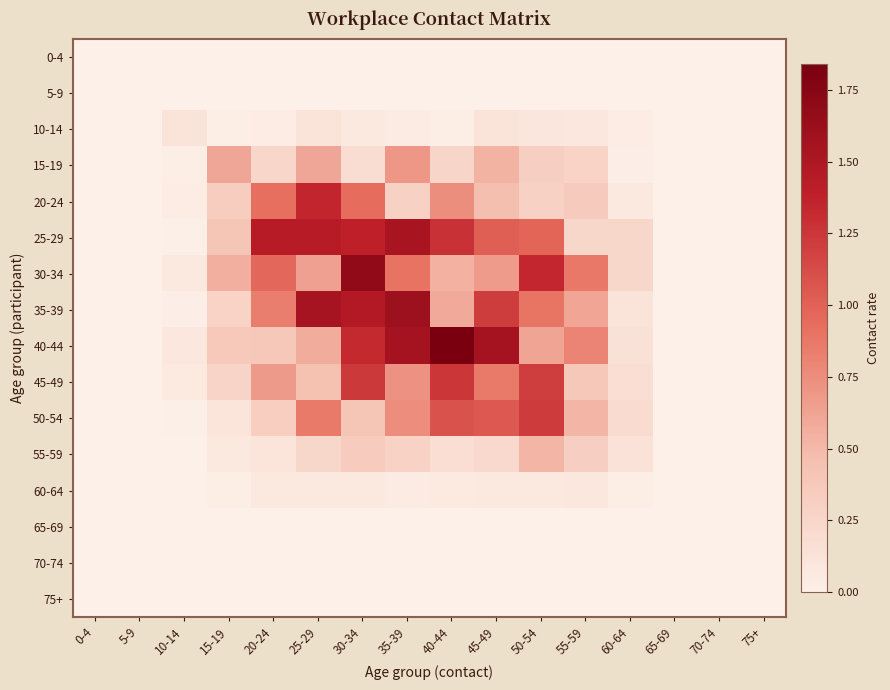

Reading left to right, list all the values displayed in this chart.

0-4: 0-4=0.0	5-9=0.0	10-14=0.0	15-19=0.0	20-24=0.0	25-29=0.0	30-34=0.0	35-39=0.0	40-44=0.0	45-49=0.0	50-54=0.0	55-59=0.0	60-64=0.0	65-69=0.0	70-74=0.0	75+=0.0
5-9: 0-4=0.0	5-9=0.0	10-14=0.0	15-19=0.0	20-24=0.0	25-29=0.0	30-34=0.0	35-39=0.0	40-44=0.0	45-49=0.0	50-54=0.0	55-59=0.0	60-64=0.0	65-69=0.0	70-74=0.0	75+=0.0
10-14: 0-4=0.0	5-9=0.0	10-14=0.1	15-19=0.0	20-24=0.0	25-29=0.1	30-34=0.1	35-39=0.0	40-44=0.0	45-49=0.1	50-54=0.1	55-59=0.1	60-64=0.0	65-69=0.0	70-74=0.0	75+=0.0
15-19: 0-4=0.0	5-9=0.0	10-14=0.0	15-19=0.6	20-24=0.2	25-29=0.6	30-34=0.2	35-39=0.7	40-44=0.3	45-49=0.5	50-54=0.3	55-59=0.3	60-64=0.0	65-69=0.0	70-74=0.0	75+=0.0
20-24: 0-4=0.0	5-9=0.0	10-14=0.0	15-19=0.3	20-24=0.9	25-29=1.3	30-34=0.9	35-39=0.3	40-44=0.7	45-49=0.5	50-54=0.3	55-59=0.4	60-64=0.1	65-69=0.0	70-74=0.0	75+=0.0
25-29: 0-4=0.0	5-9=0.0	10-14=0.0	15-19=0.4	20-24=1.4	25-29=1.4	30-34=1.4	35-39=1.5	40-44=1.3	45-49=1.0	50-54=1.0	55-59=0.2	60-64=0.2	65-69=0.0	70-74=0.0	75+=0.0
30-34: 0-4=0.0	5-9=0.0	10-14=0.1	15-19=0.6	20-24=1.0	25-29=0.6	30-34=1.7	35-39=0.9	40-44=0.5	45-49=0.7	50-54=1.3	55-59=0.9	60-64=0.2	65-69=0.0	70-74=0.0	75+=0.0
35-39: 0-4=0.0	5-9=0.0	10-14=0.0	15-19=0.3	20-24=0.8	25-29=1.5	30-34=1.5	35-39=1.6	40-44=0.6	45-49=1.2	50-54=0.9	55-59=0.6	60-64=0.1	65-69=0.0	70-74=0.0	75+=0.0
40-44: 0-4=0.0	5-9=0.0	10-14=0.1	15-19=0.4	20-24=0.4	25-29=0.6	30-34=1.3	35-39=1.6	40-44=1.8	45-49=1.6	50-54=0.6	55-59=0.8	60-64=0.1	65-69=0.0	70-74=0.0	75+=0.0
45-49: 0-4=0.0	5-9=0.0	10-14=0.1	15-19=0.3	20-24=0.7	25-29=0.4	30-34=1.2	35-39=0.7	40-44=1.3	45-49=0.9	50-54=1.2	55-59=0.4	60-64=0.2	65-69=0.0	70-74=0.0	75+=0.0
50-54: 0-4=0.0	5-9=0.0	10-14=0.0	15-19=0.1	20-24=0.3	25-29=0.9	30-34=0.4	35-39=0.8	40-44=1.1	45-49=1.1	50-54=1.2	55-59=0.5	60-64=0.2	65-69=0.0	70-74=0.0	75+=0.0
55-59: 0-4=0.0	5-9=0.0	10-14=0.0	15-19=0.1	20-24=0.1	25-29=0.2	30-34=0.3	35-39=0.3	40-44=0.2	45-49=0.2	50-54=0.5	55-59=0.3	60-64=0.1	65-69=0.0	70-74=0.0	75+=0.0
60-64: 0-4=0.0	5-9=0.0	10-14=0.0	15-19=0.0	20-24=0.1	25-29=0.1	30-34=0.1	35-39=0.0	40-44=0.1	45-49=0.1	50-54=0.1	55-59=0.1	60-64=0.0	65-69=0.0	70-74=0.0	75+=0.0
65-69: 0-4=0.0	5-9=0.0	10-14=0.0	15-19=0.0	20-24=0.0	25-29=0.0	30-34=0.0	35-39=0.0	40-44=0.0	45-49=0.0	50-54=0.0	55-59=0.0	60-64=0.0	65-69=0.0	70-74=0.0	75+=0.0
70-74: 0-4=0.0	5-9=0.0	10-14=0.0	15-19=0.0	20-24=0.0	25-29=0.0	30-34=0.0	35-39=0.0	40-44=0.0	45-49=0.0	50-54=0.0	55-59=0.0	60-64=0.0	65-69=0.0	70-74=0.0	75+=0.0
75+: 0-4=0.0	5-9=0.0	10-14=0.0	15-19=0.0	20-24=0.0	25-29=0.0	30-34=0.0	35-39=0.0	40-44=0.0	45-49=0.0	50-54=0.0	55-59=0.0	60-64=0.0	65-69=0.0	70-74=0.0	75+=0.0